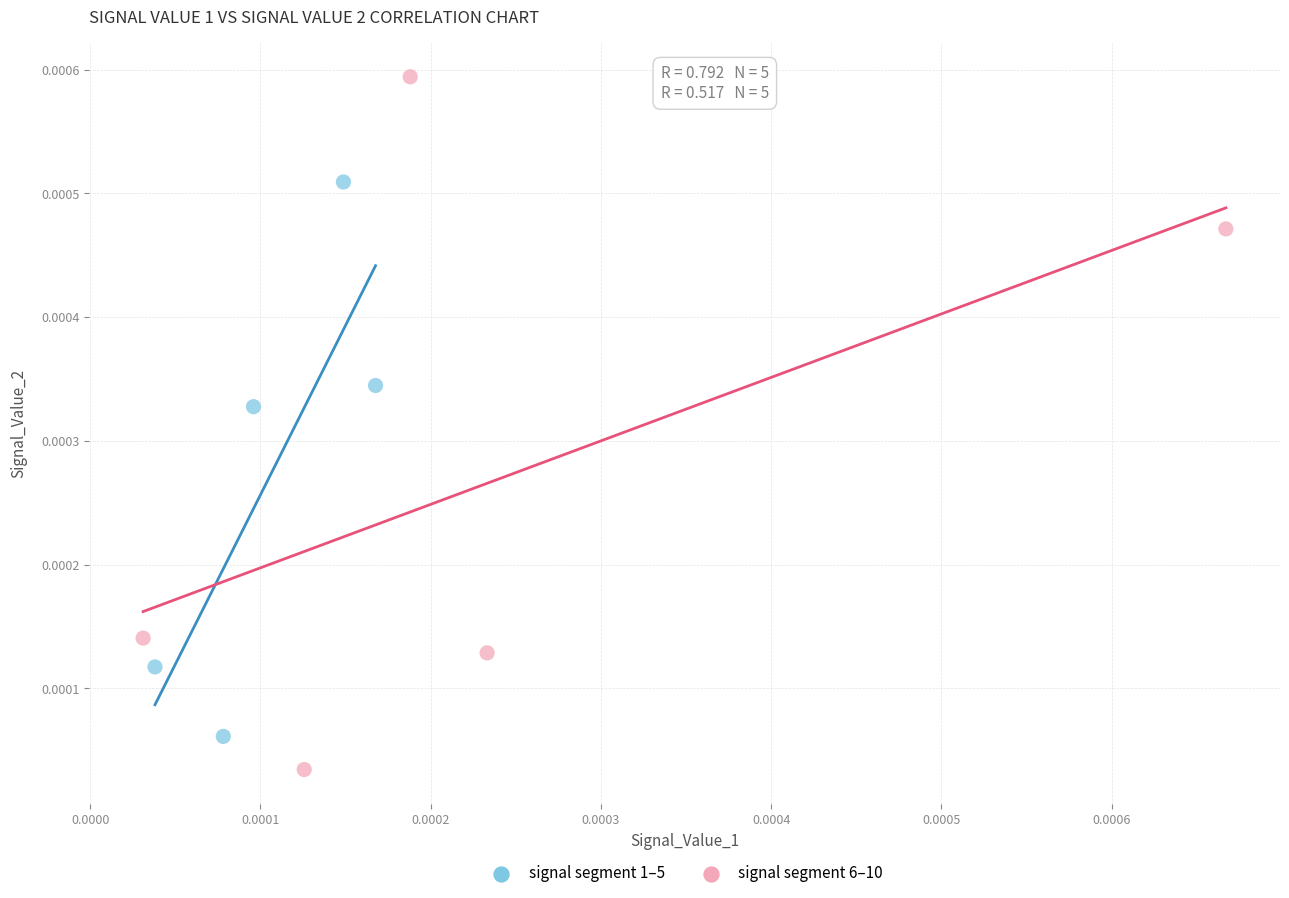

Which series has the widest spread of Y values?

signal segment 6–10